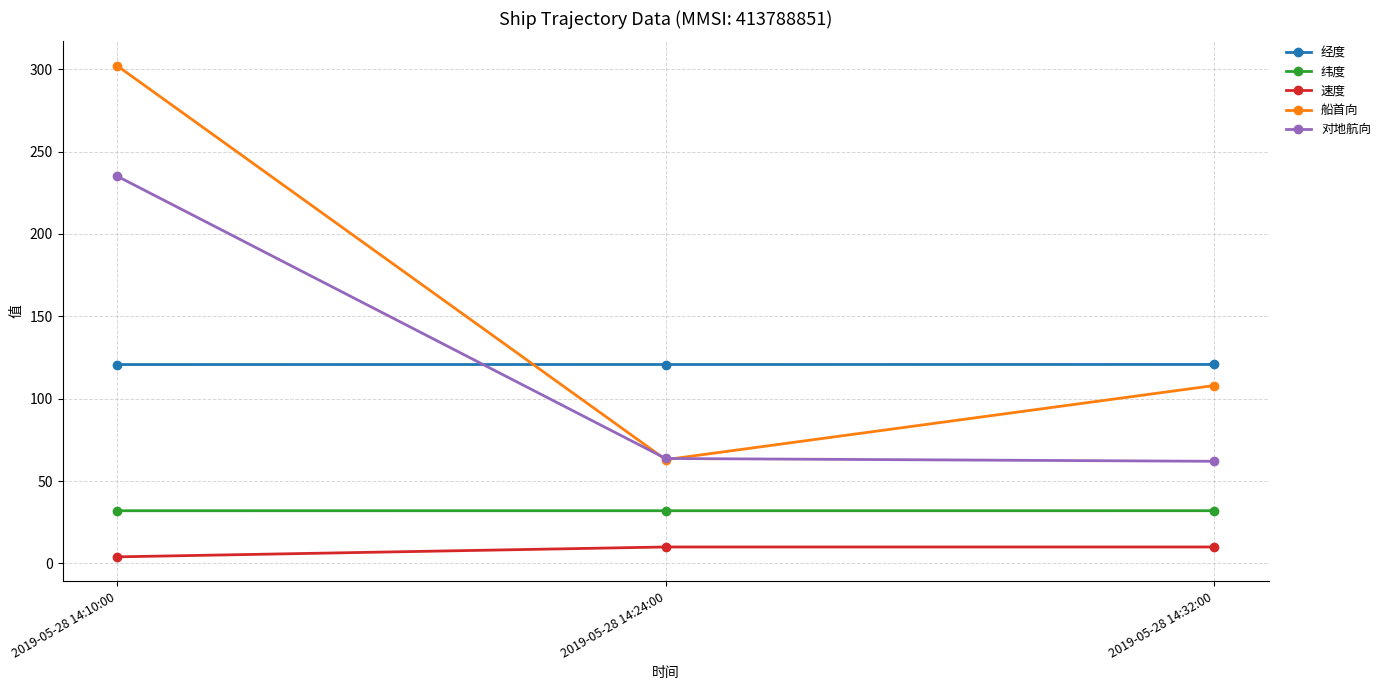

What is the label of the 2nd point from the right?

2019-05-28 14:24:00